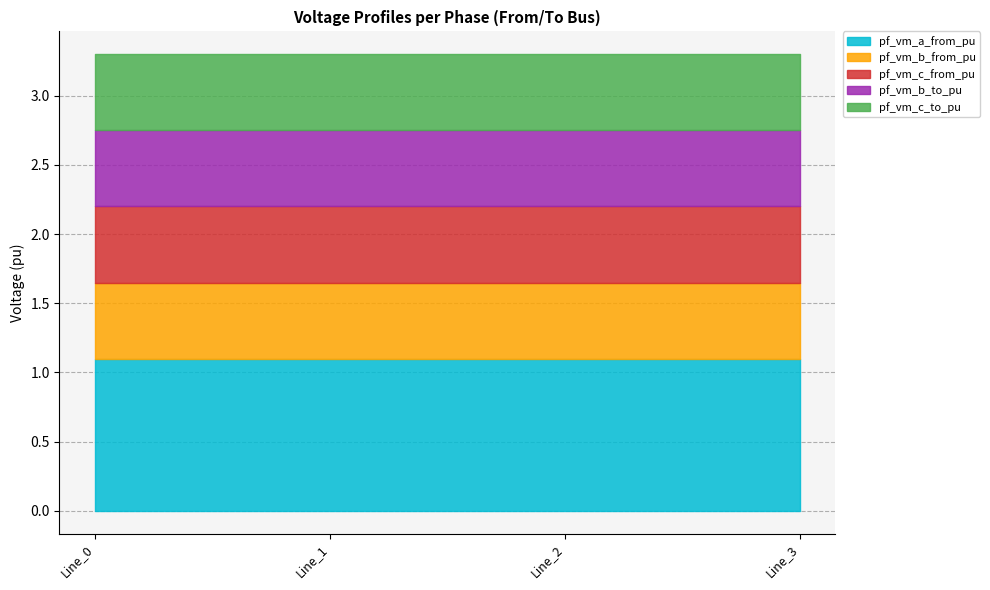

Reading left to right, list all the values displayed in this chart.

pf_vm_a_from_pu: Line_0=1.1	Line_1=1.1	Line_2=1.1	Line_3=1.1
pf_vm_b_from_pu: Line_0=0.6	Line_1=0.6	Line_2=0.6	Line_3=0.6
pf_vm_c_from_pu: Line_0=0.6	Line_1=0.6	Line_2=0.6	Line_3=0.6
pf_vm_b_to_pu: Line_0=0.6	Line_1=0.6	Line_2=0.6	Line_3=0.6
pf_vm_c_to_pu: Line_0=0.6	Line_1=0.6	Line_2=0.6	Line_3=0.6